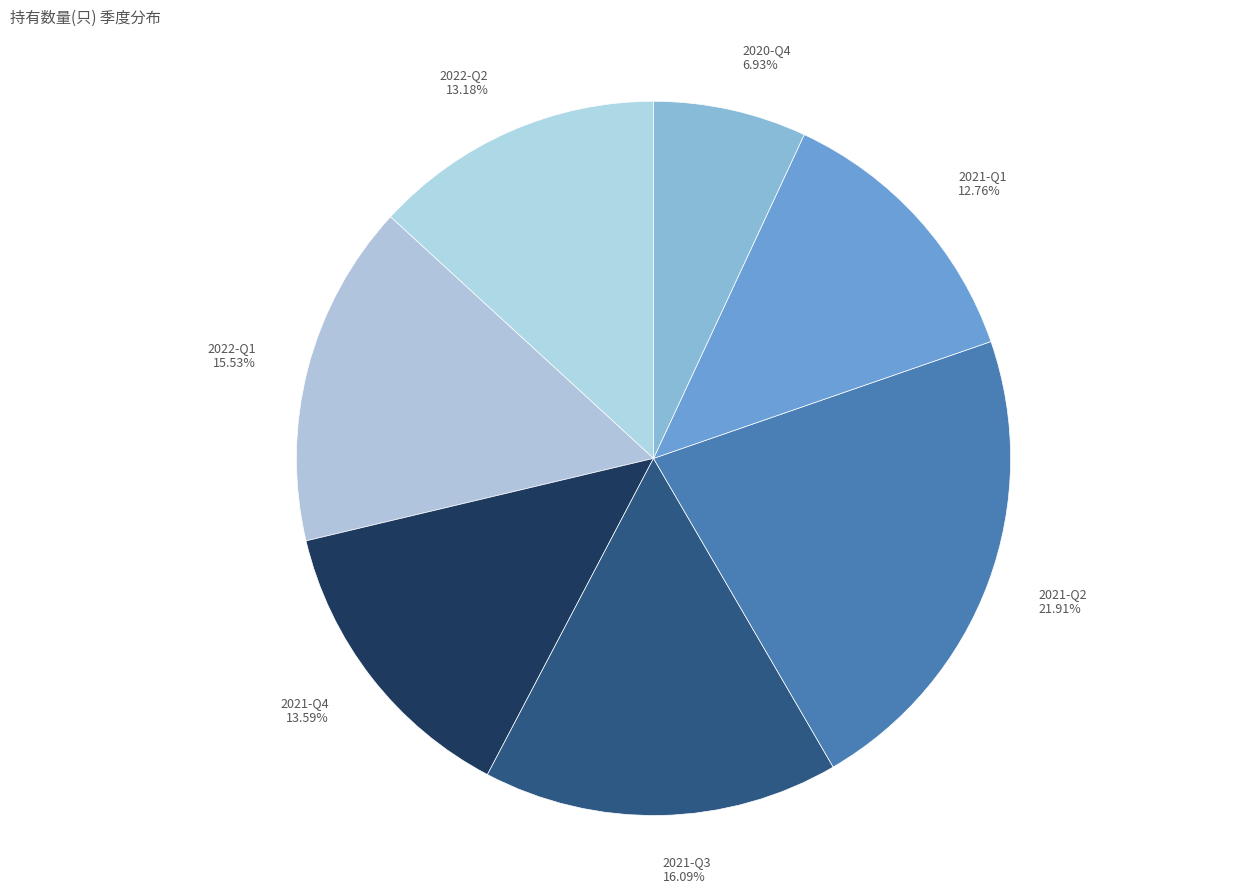

What is the ratio of the value at 2021-Q2 to the value at 2020-Q4?

3.2